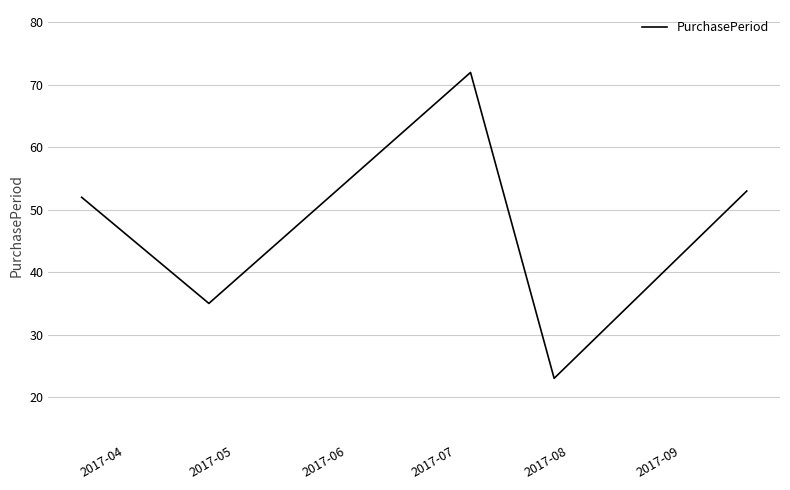

Is this an area chart (filled region under the line)?

No